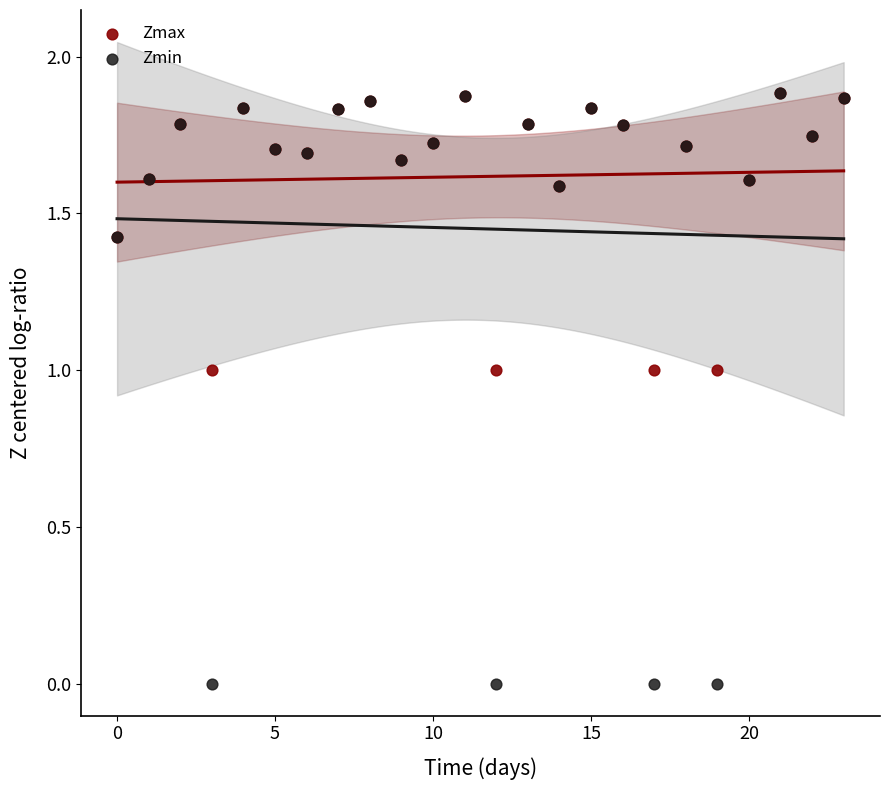

Which series has the largest Y range (max minus min)?

Zmin